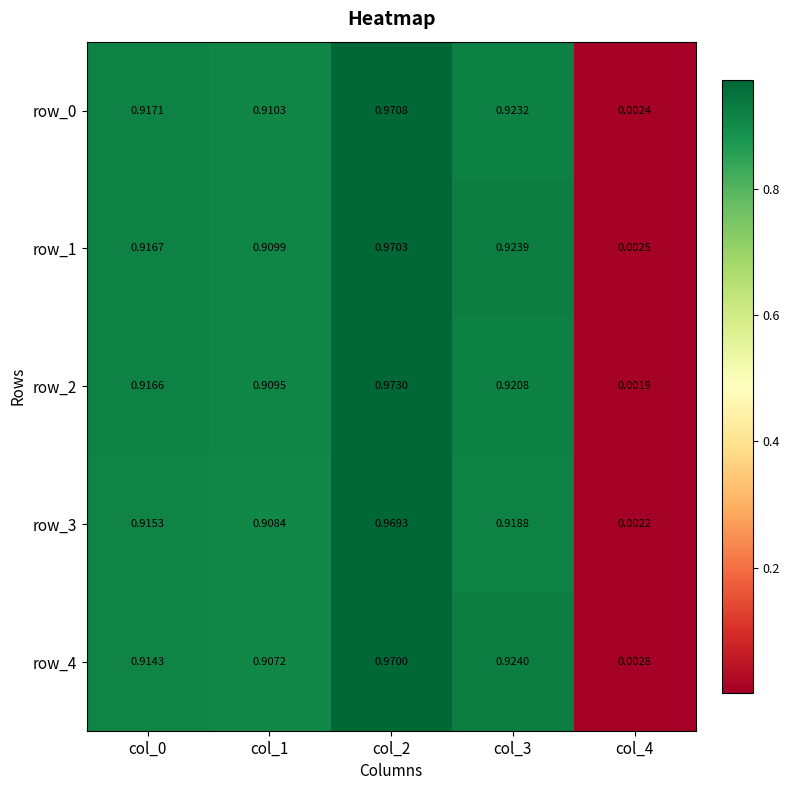

Is the value of row_0 at col_0 greater than the value of row_1 at col_1?

Yes